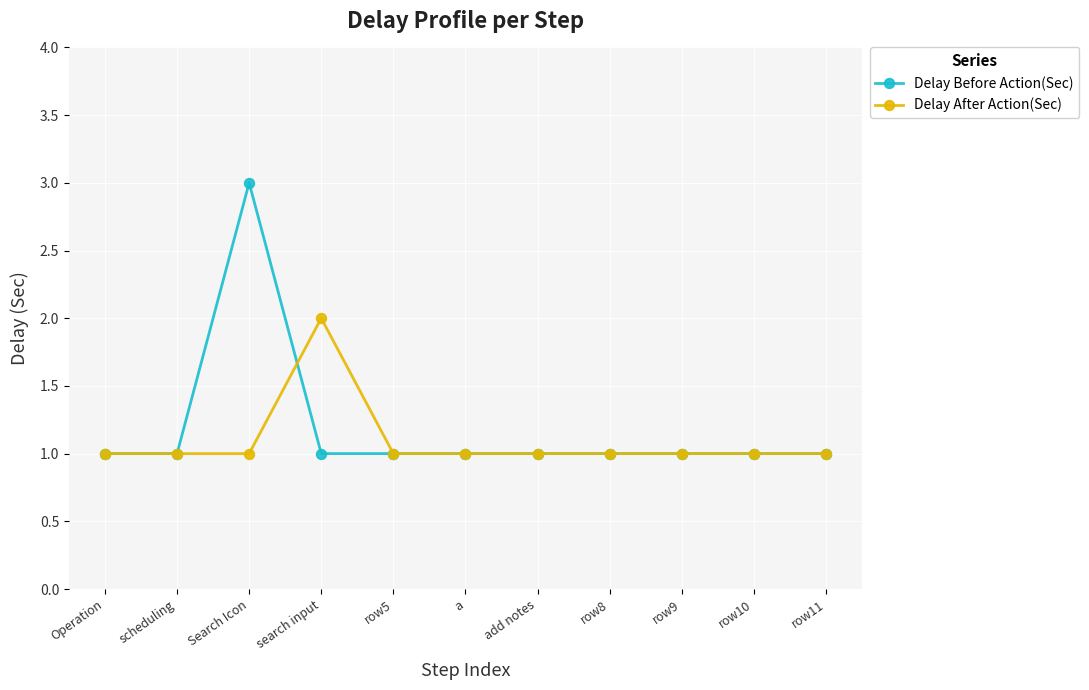

Reading left to right, list all the values displayed in this chart.

Delay Before Action(Sec): Operation=1	scheduling=1	Search Icon=3	search input=1	row5=1	a=1	add notes=1	row8=1	row9=1	row10=1	row11=1
Delay After Action(Sec): Operation=1	scheduling=1	Search Icon=1	search input=2	row5=1	a=1	add notes=1	row8=1	row9=1	row10=1	row11=1